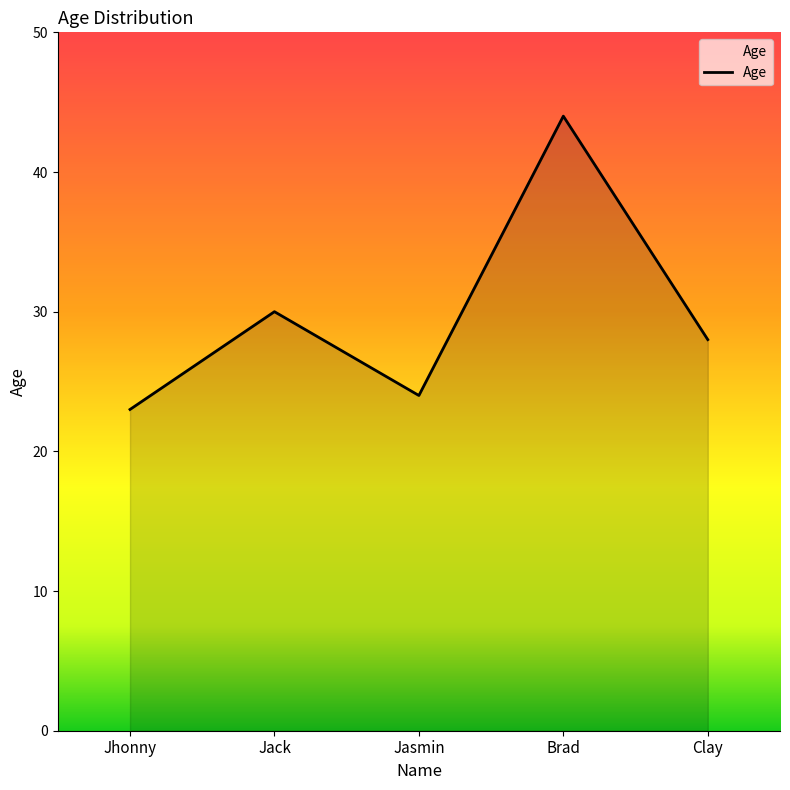

What position from the left is Jasmin?

3